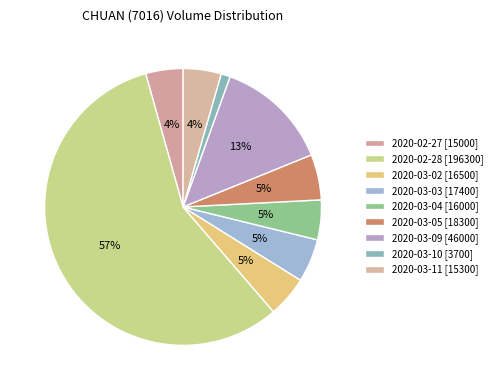

To the nearest percent, what is the difference between the largest and smallest slice percentages?

56%